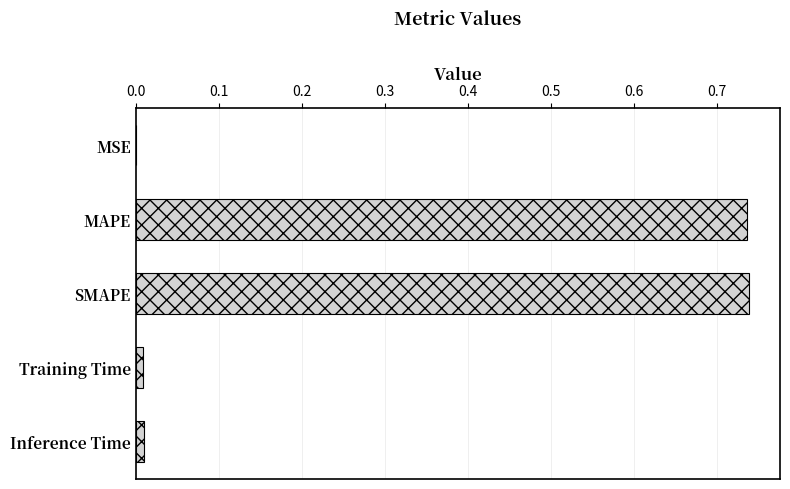

True or false: the data shows 0.0 at Inference Time.

True